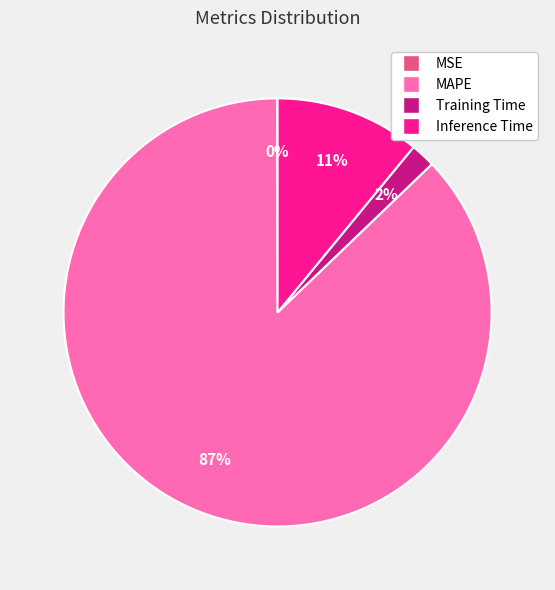

To the nearest percent, what is the difference between the largest and smallest slice percentages?

87%